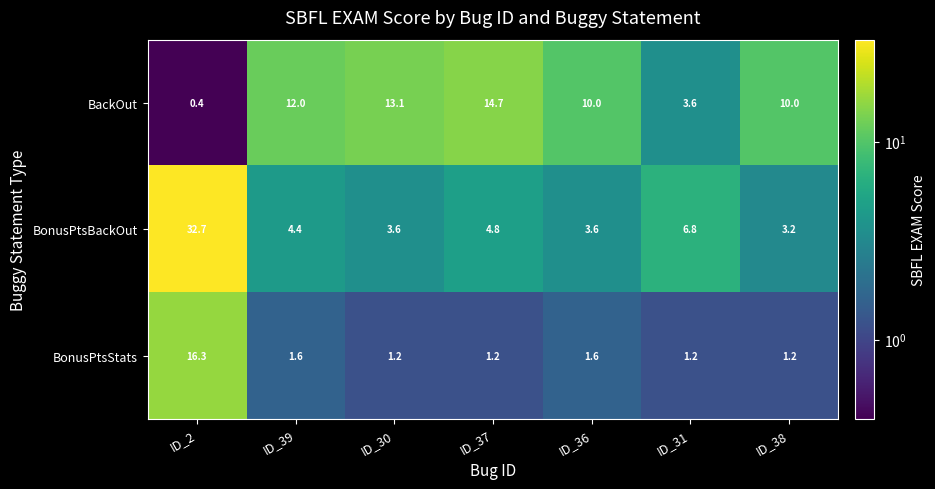

Which series has the largest total across all categories?

BackOut